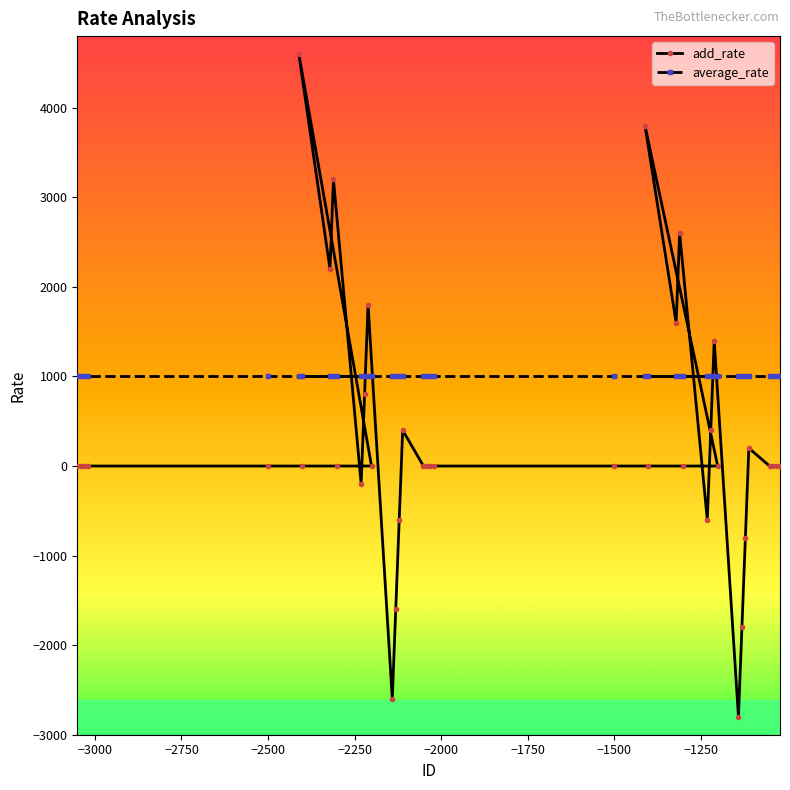

What is the maximum value shown in the chart?

4600